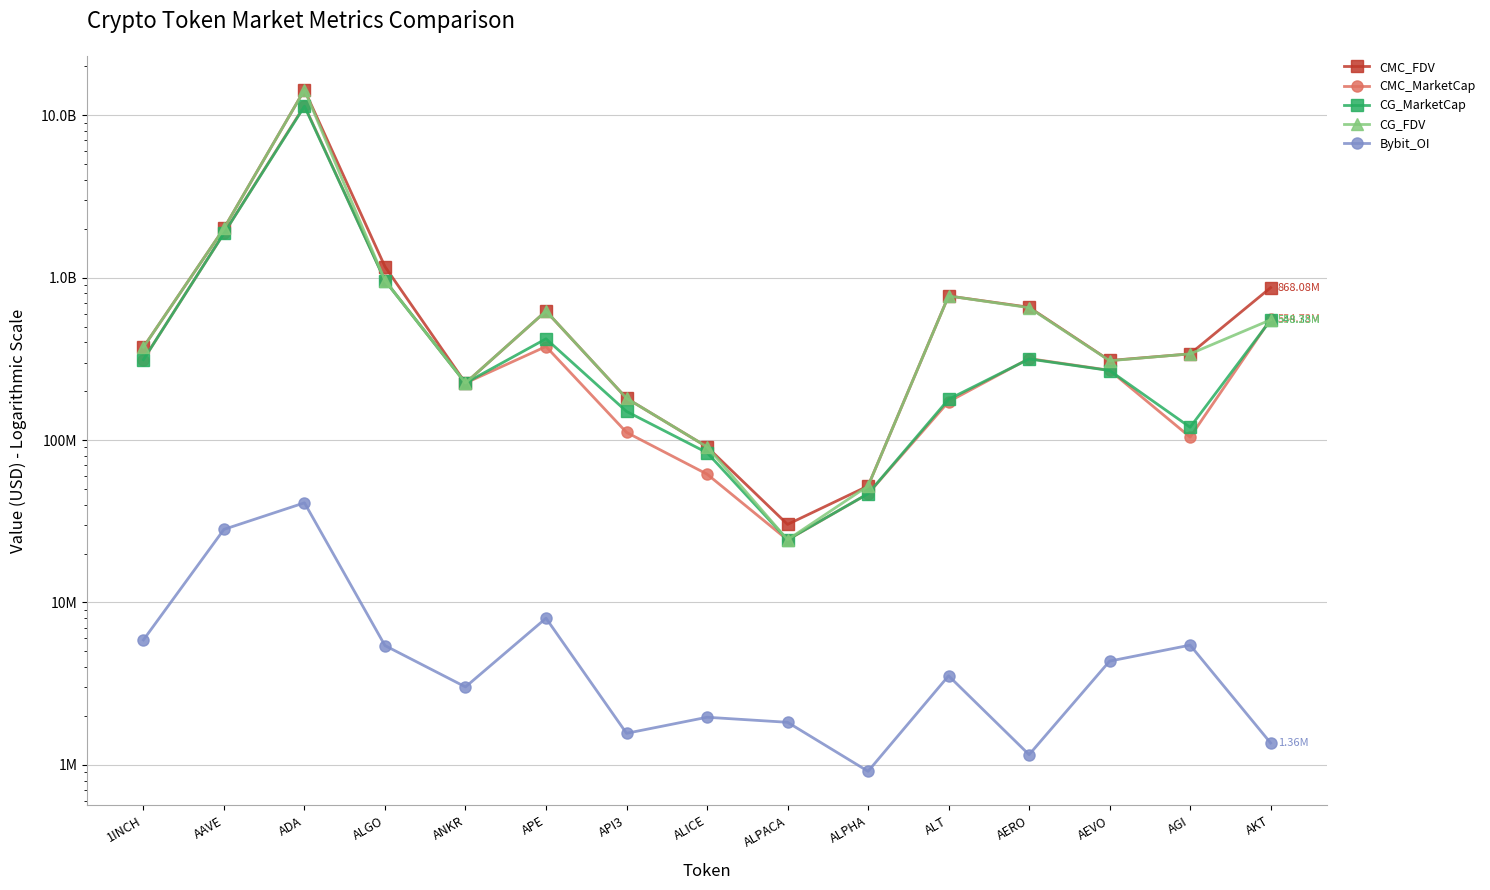

What is the label of the 4th point from the left?

ALGO